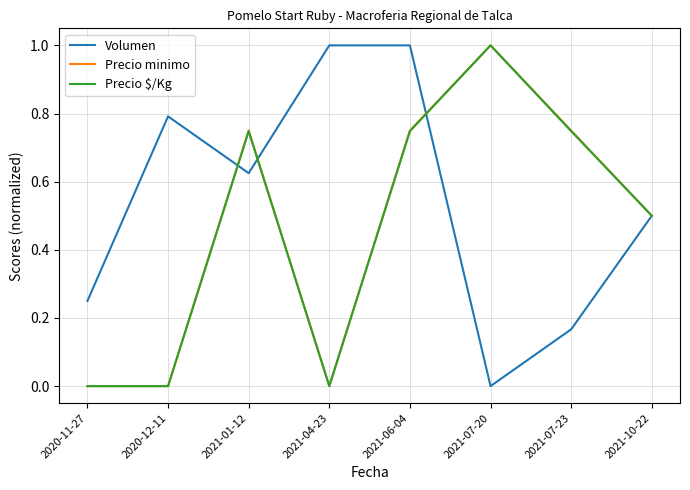

At which category is the sum across all series the highest?

2021-06-04